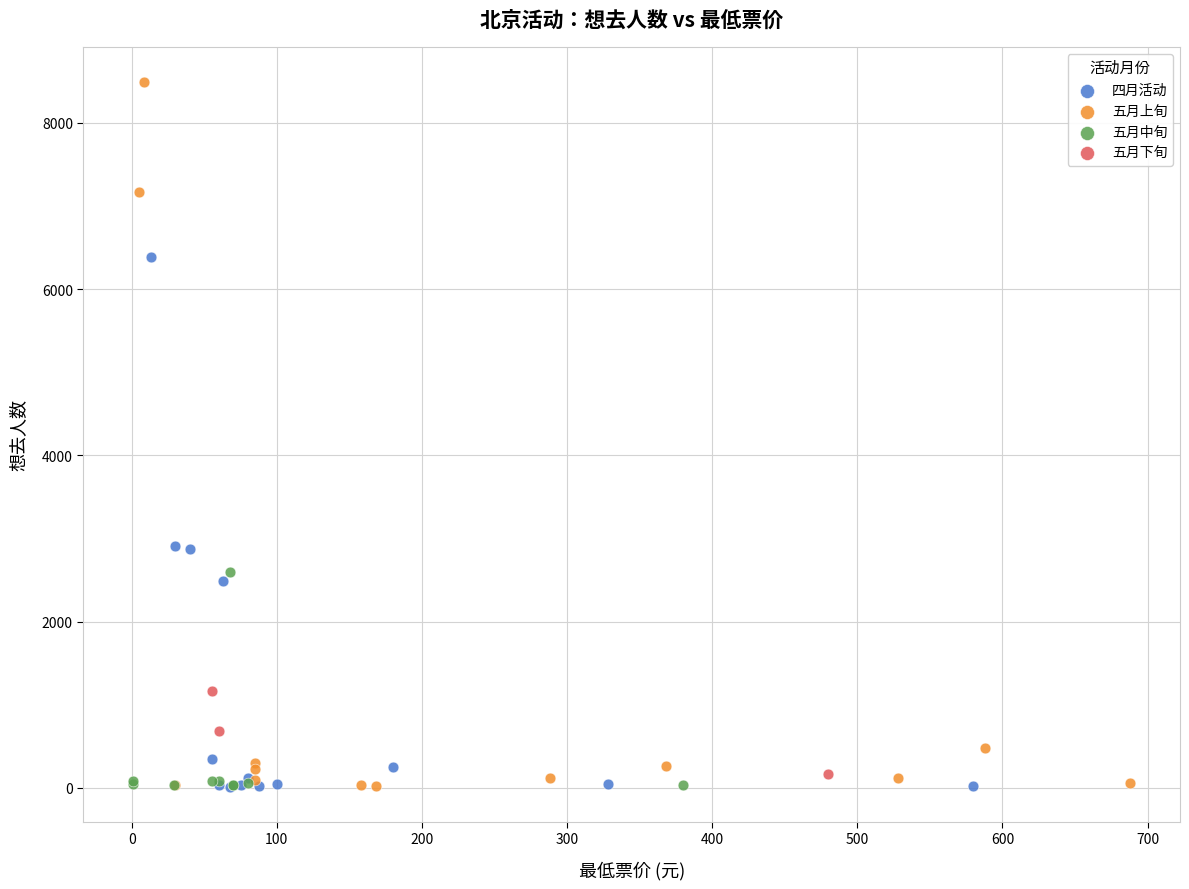

Which series contains the highest Y value?

五月上旬